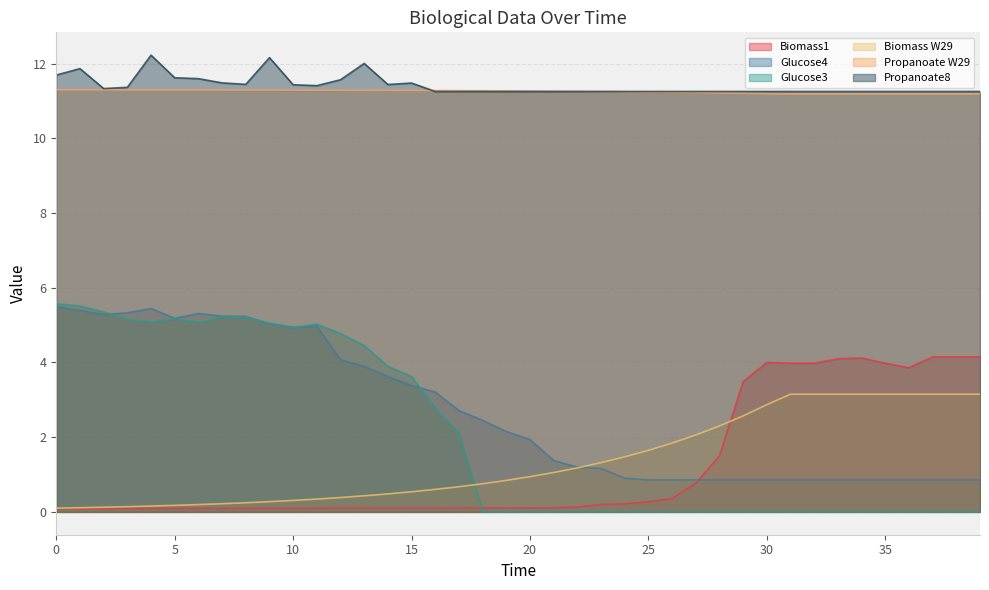

What value does the Biomass W29 series have at 17?

0.7